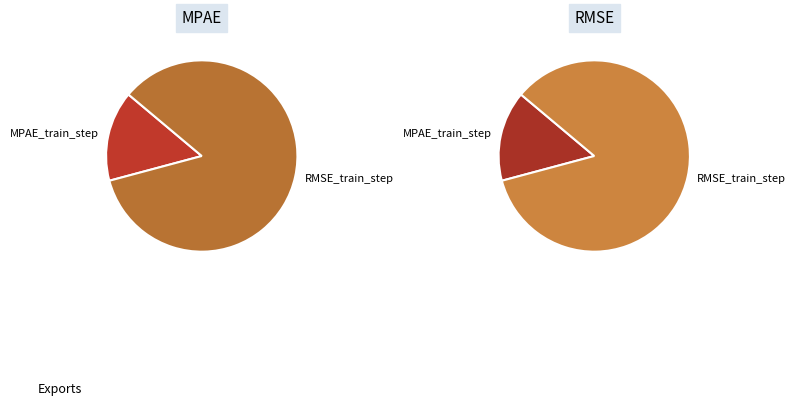

How many segments does this pie chart have?

2